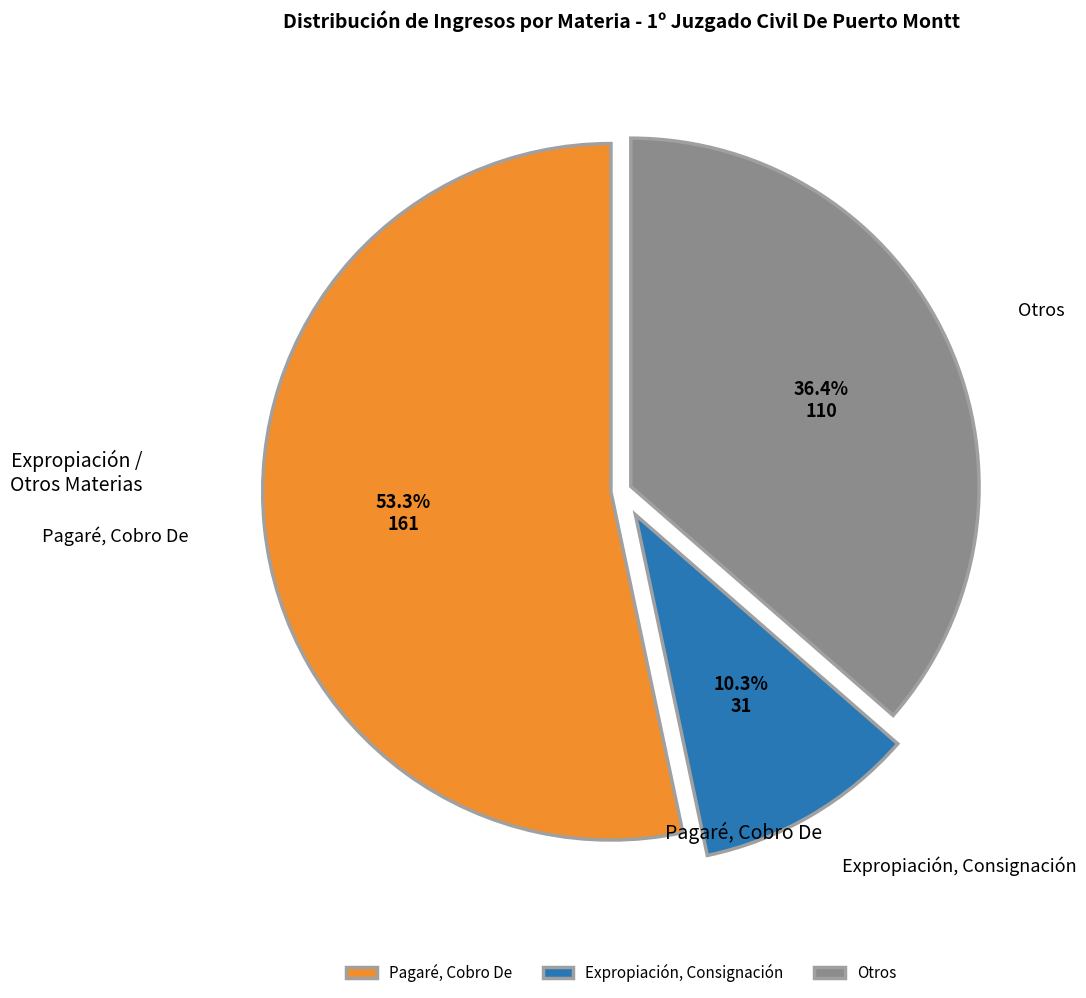

Does any single category account for the majority?

Yes